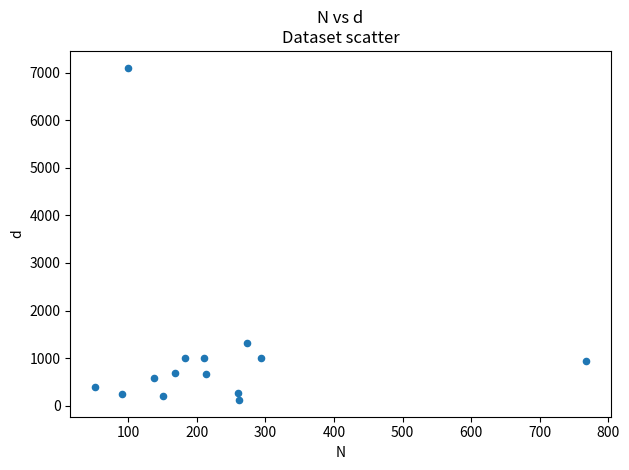

What is the range of X values (max minus min)?

717